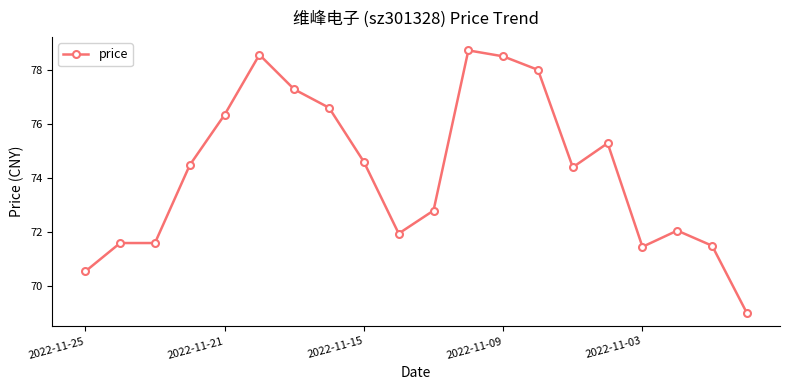

What is the value of the 15th point from the left?

74.4